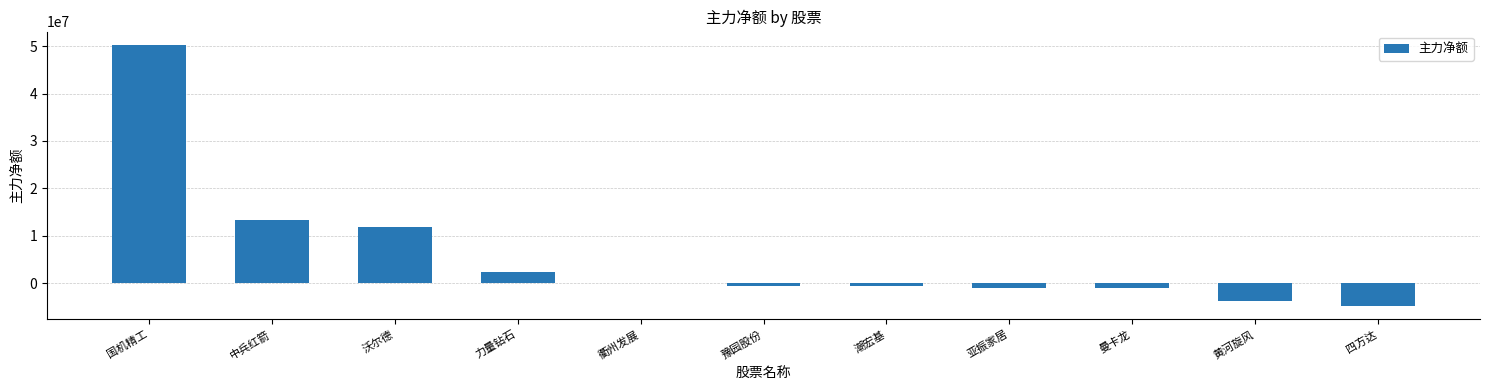

The value at 豫园股份 is -691467. True or false?

True